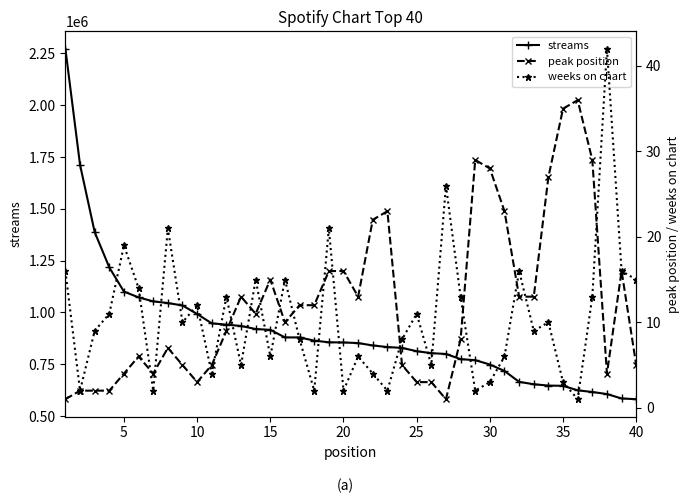

What is the difference between the maximum and minimum values in the peak position series?

35